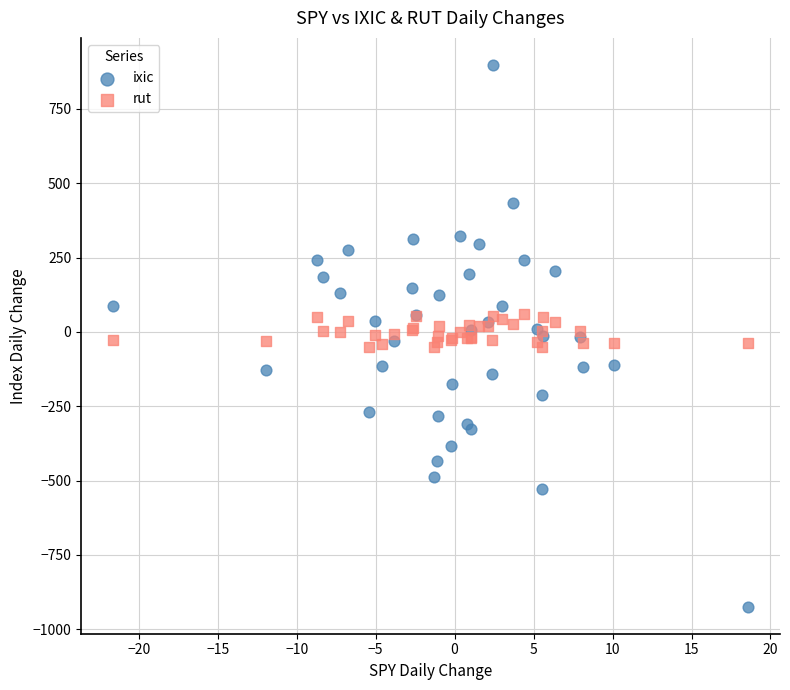

Which series has the widest spread of Y values?

ixic